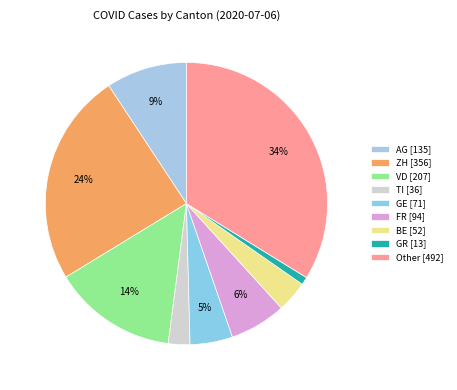

To the nearest percent, what is the difference between the VD and GR slice percentages?

13%